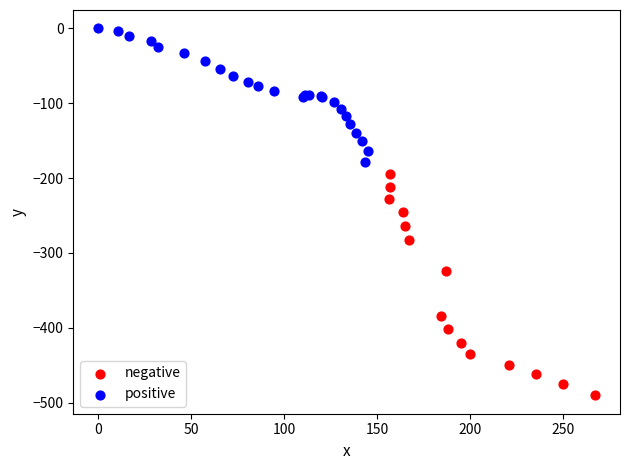

Which series reaches the maximum Y coordinate?

positive